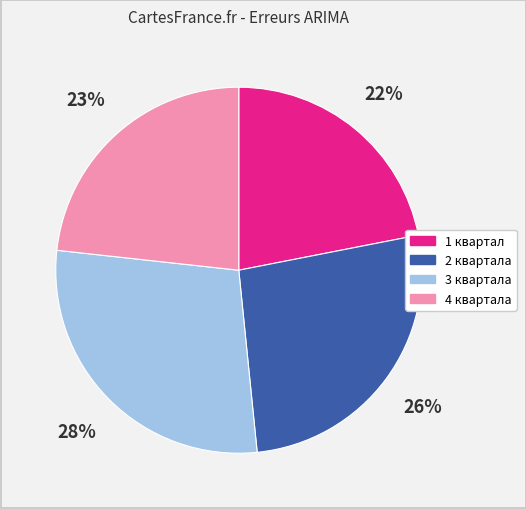

True or false: 1 квартал accounts for 22% of the total.

True